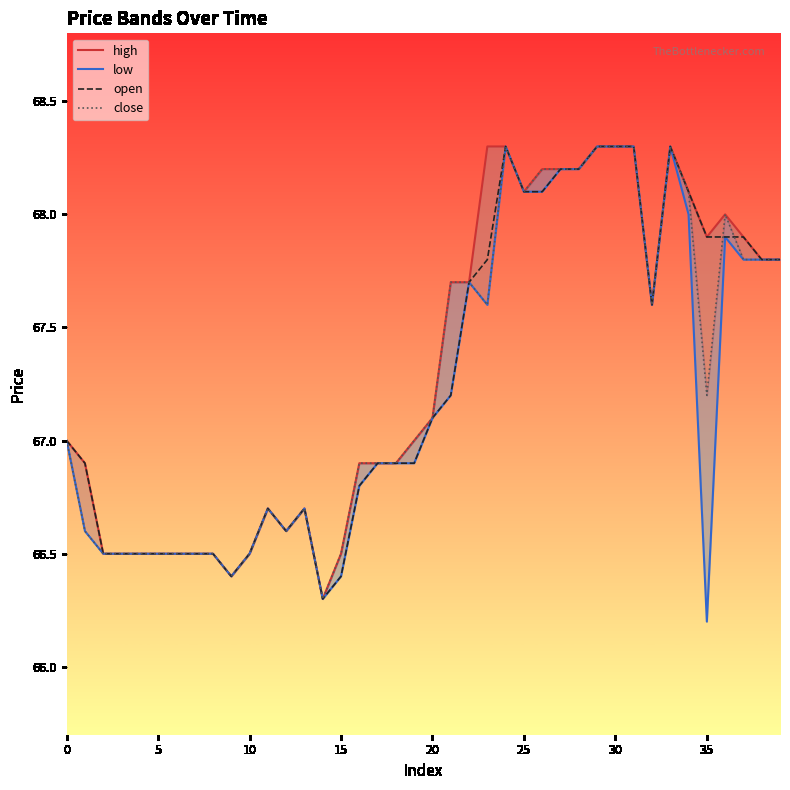

What is the average value of the close series?

67.3